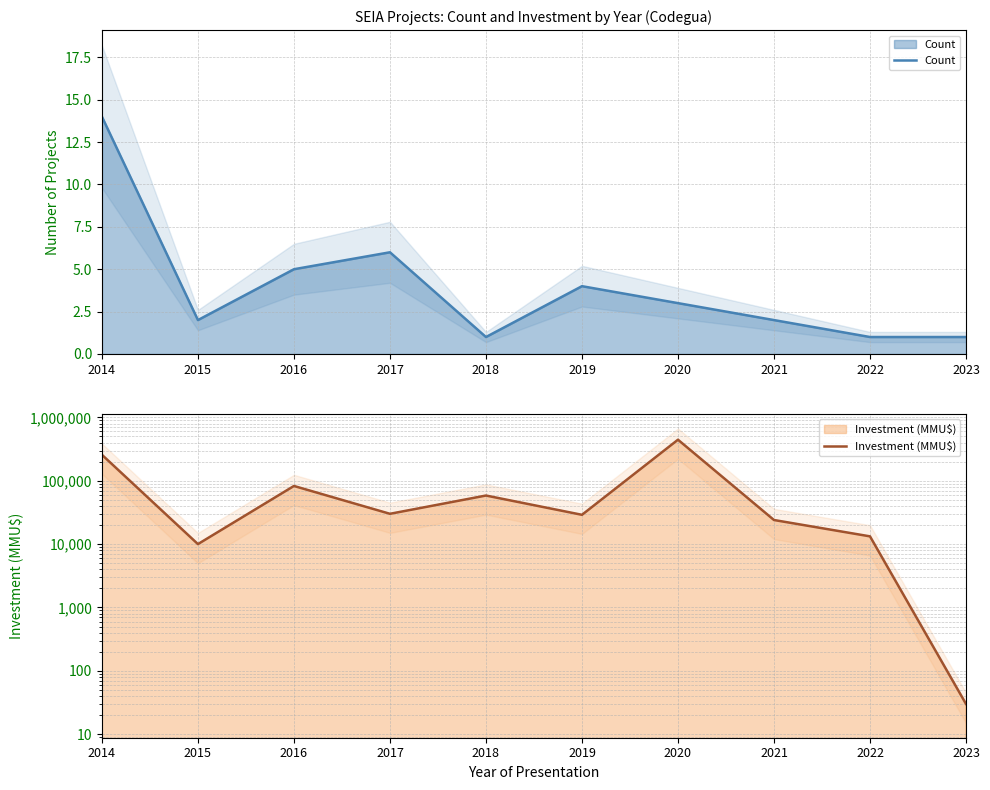

True or false: Investment (MMU$) and Count intersect in this chart.

False